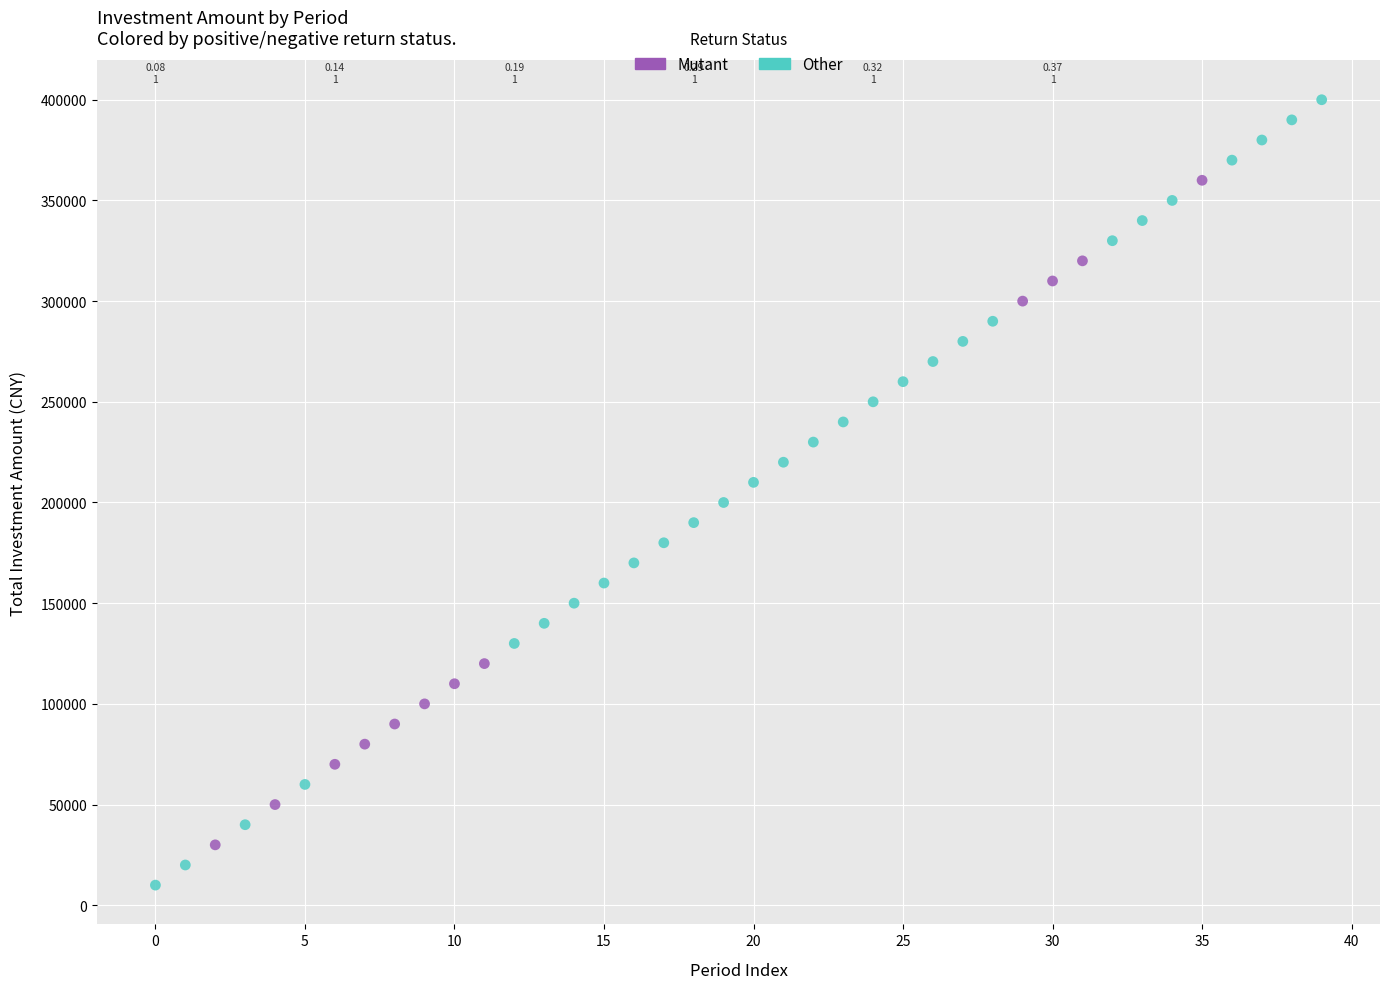

Which series contains the lowest Y value?

Other